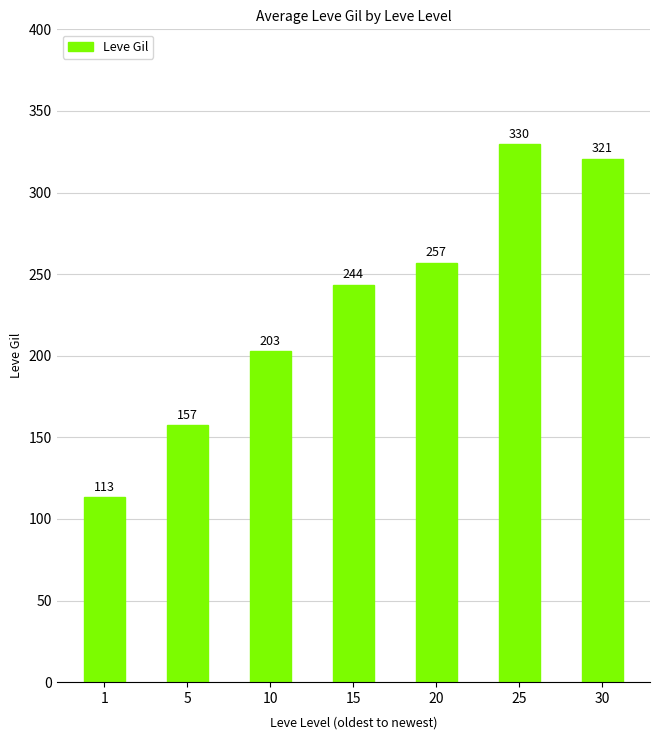

Where does the data first go above 243?

15